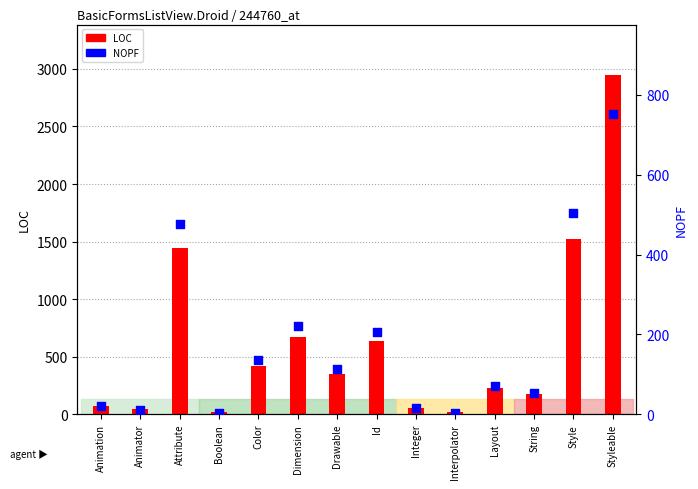

Which series has the largest total across all categories?

LOC